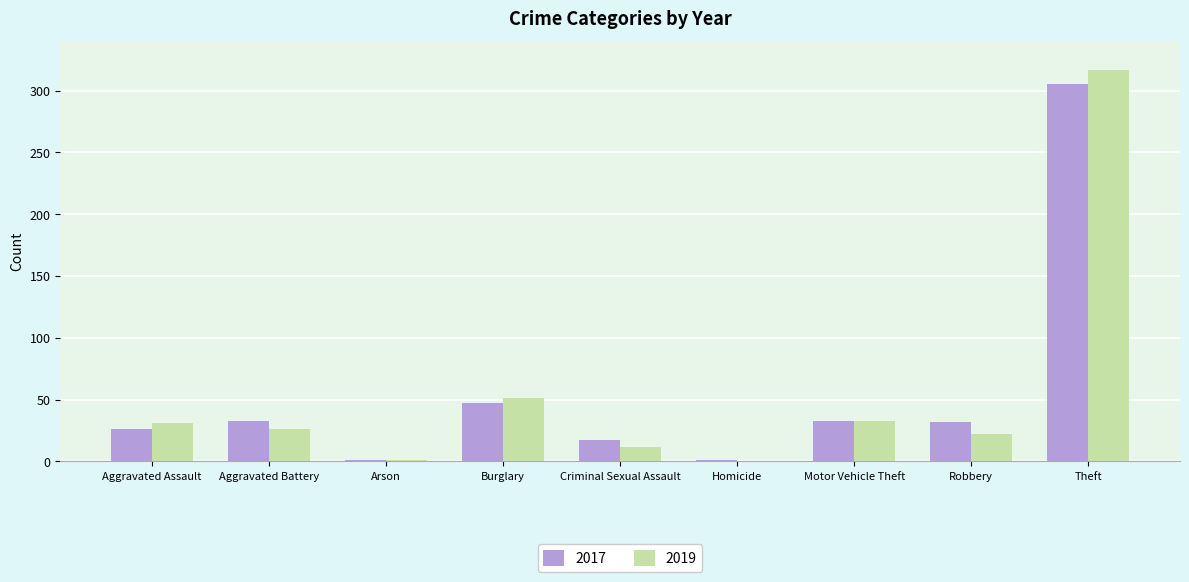

How many groups of bars are there?

9